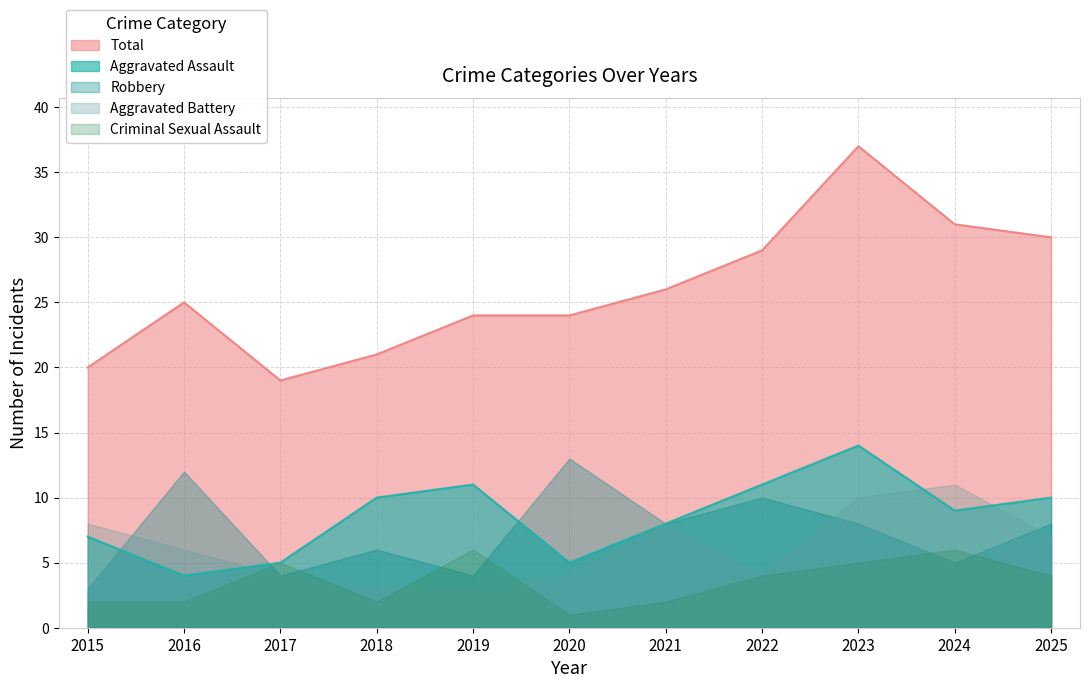

Rank the series at 2023 from highest to lowest value.

Total, Aggravated Assault, Aggravated Battery, Robbery, Criminal Sexual Assault